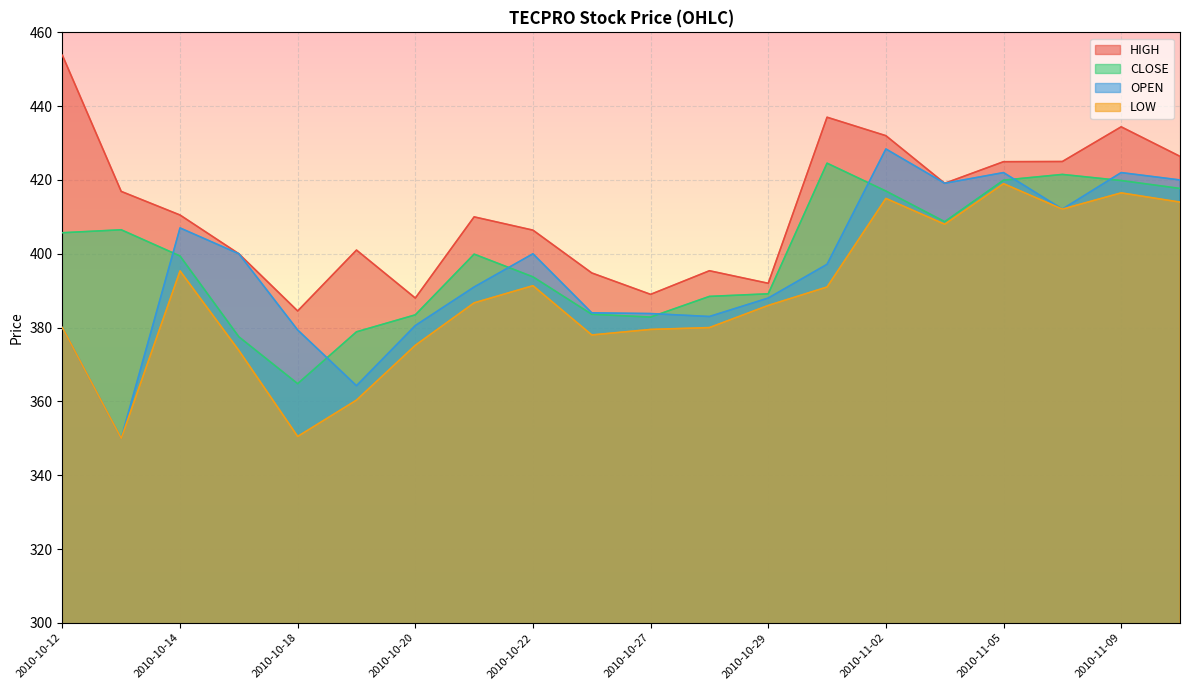

Between 2010-11-01 and 2010-10-20, which is larger?

2010-11-01